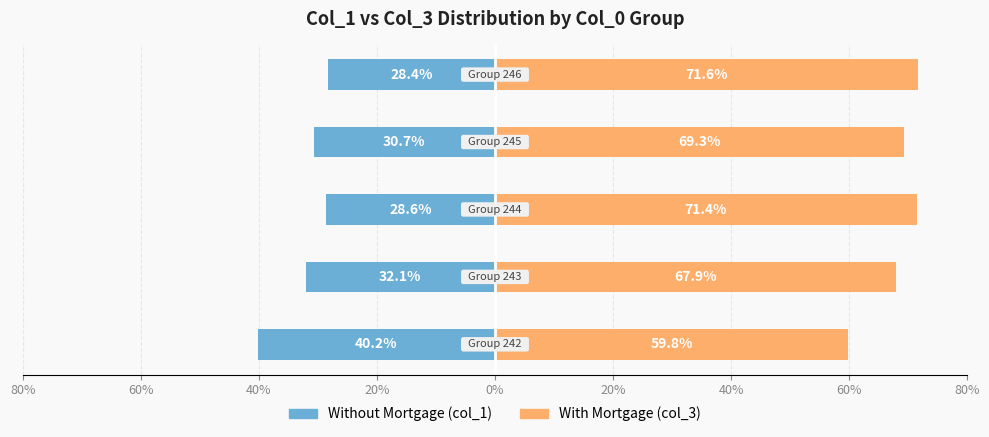

What are all the series names shown in the legend?

Without Mortgage, With Mortgage